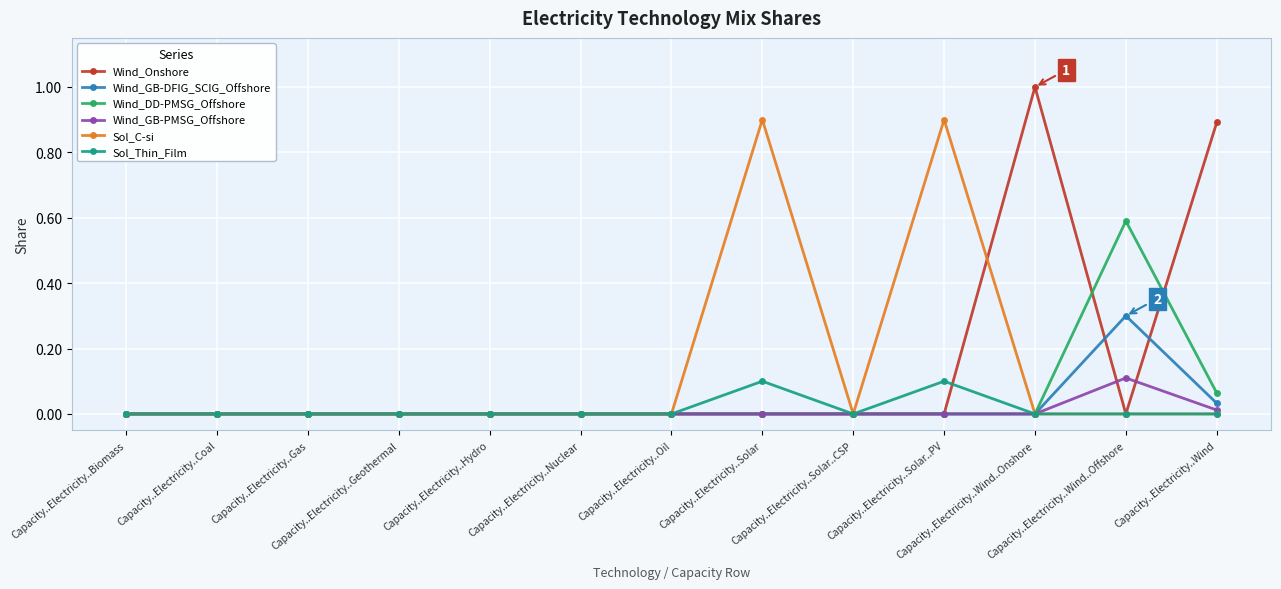

What is the maximum value shown in the chart?

1.0